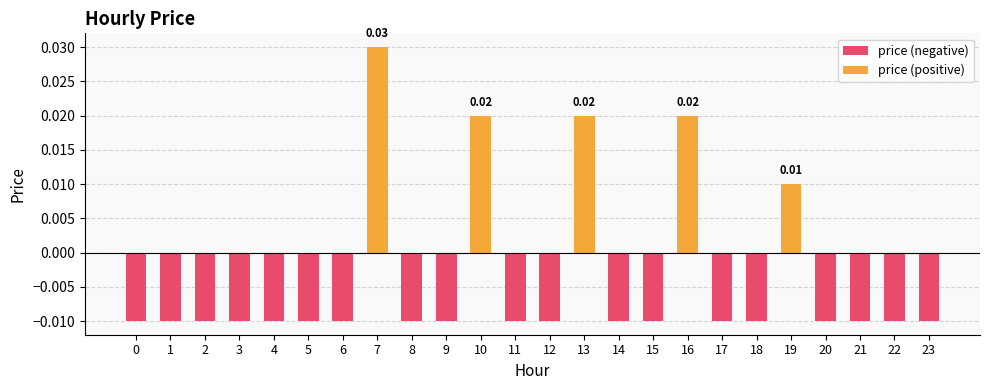

Count the values in the range 0 to 1.

5